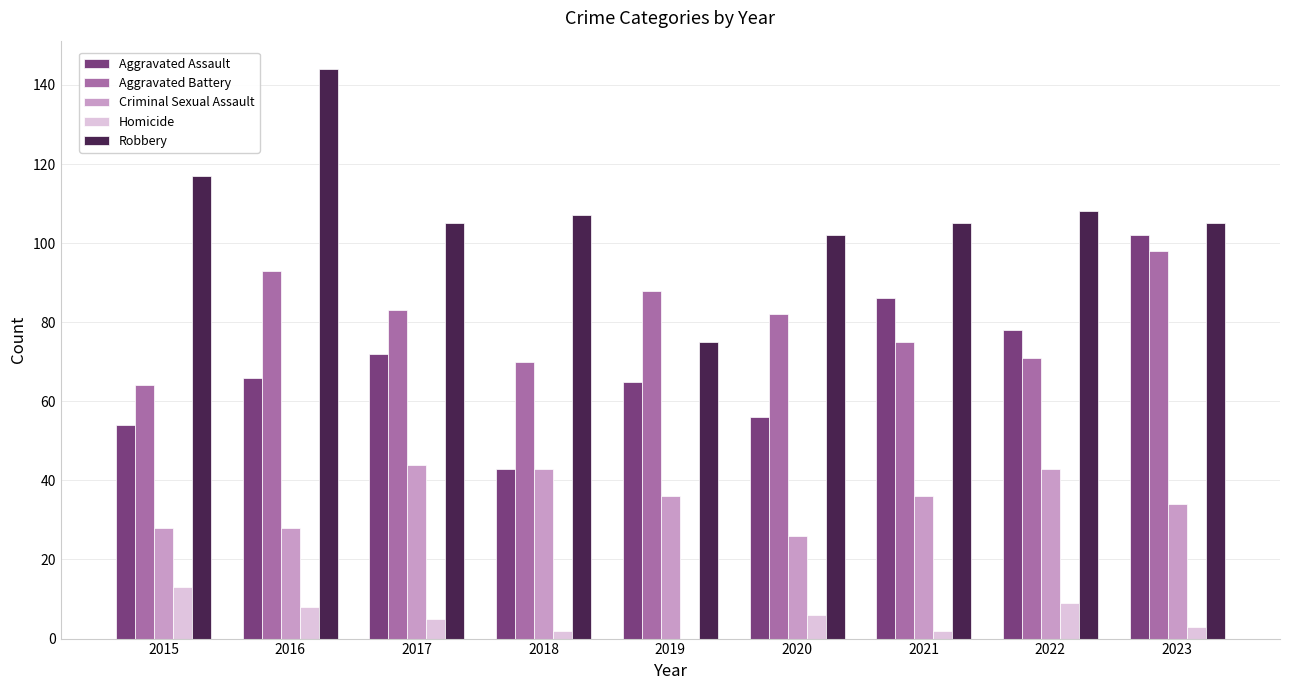

Is the value of Criminal Sexual Assault at 2015 greater than the value of Aggravated Battery at 2015?

No